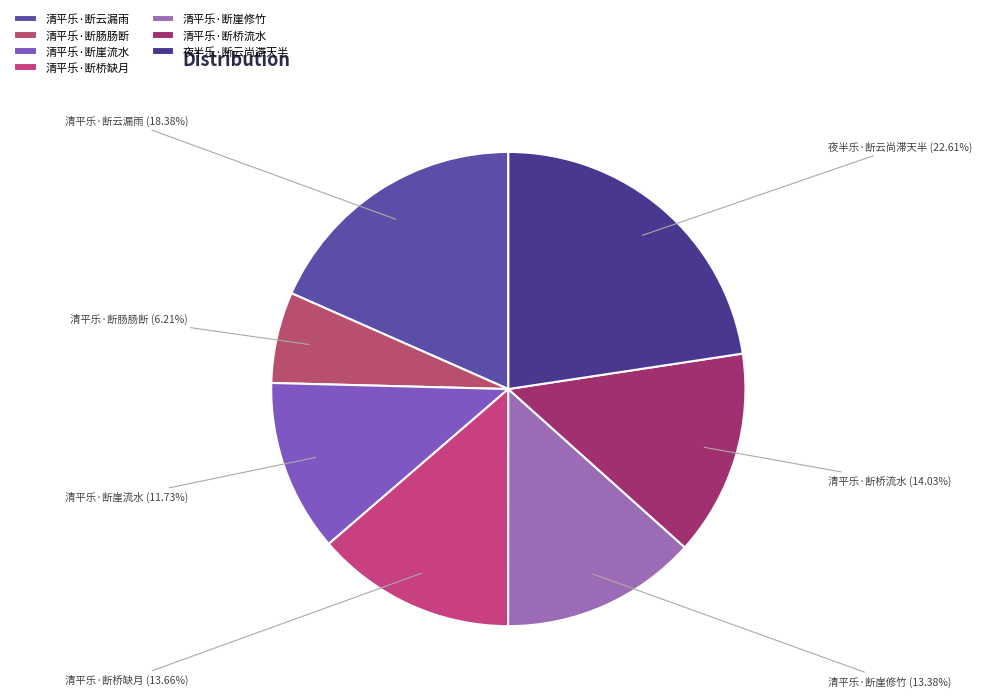

Is it true that 清平乐·断崖流水 is 12% of the pie?

True